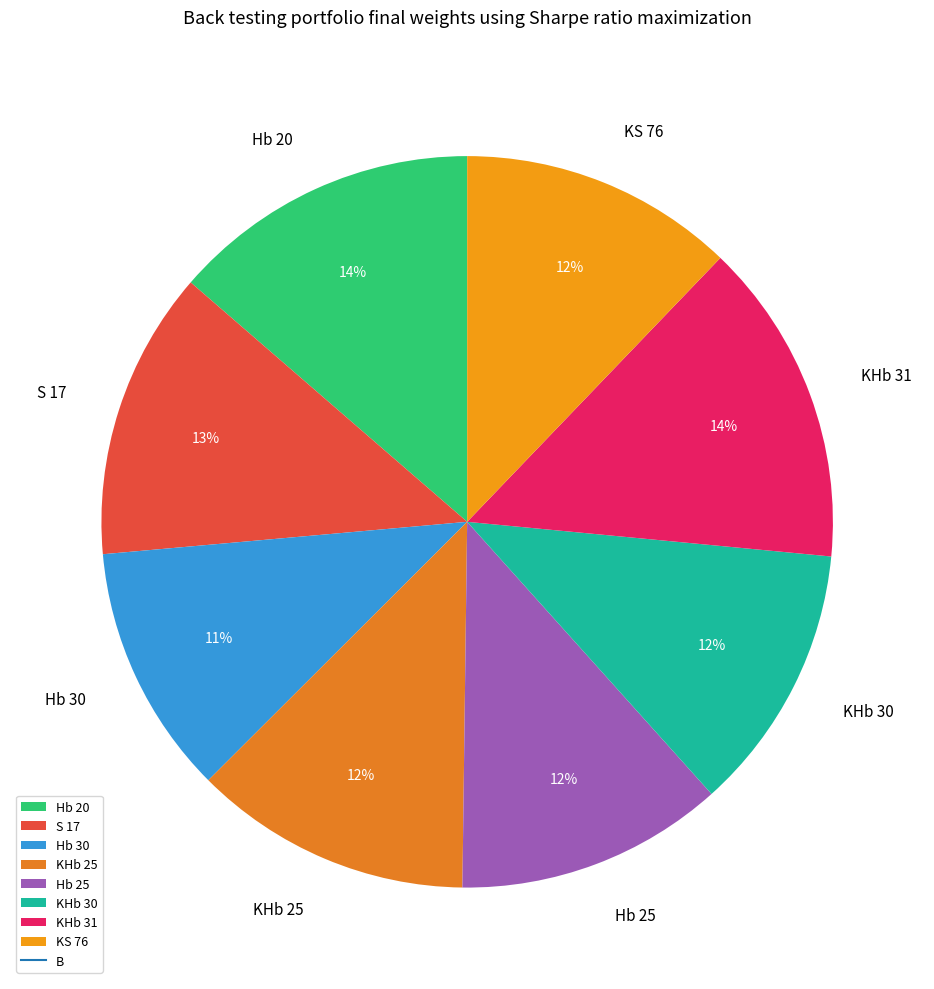

Which category has the smallest portion of the pie?

Hb 30